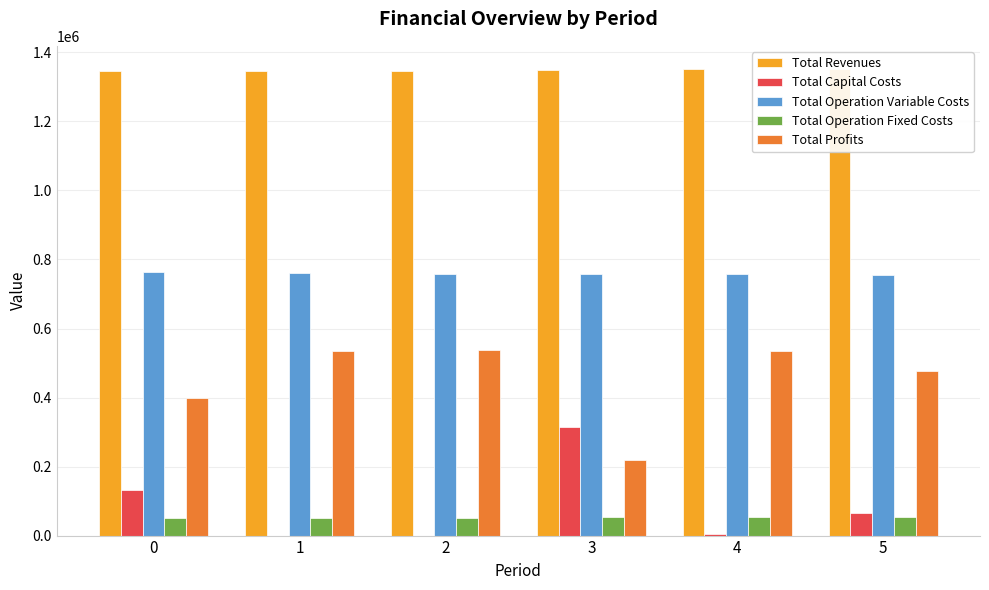

What is the highest value of the Total Operation Variable Costs series?

763565.0